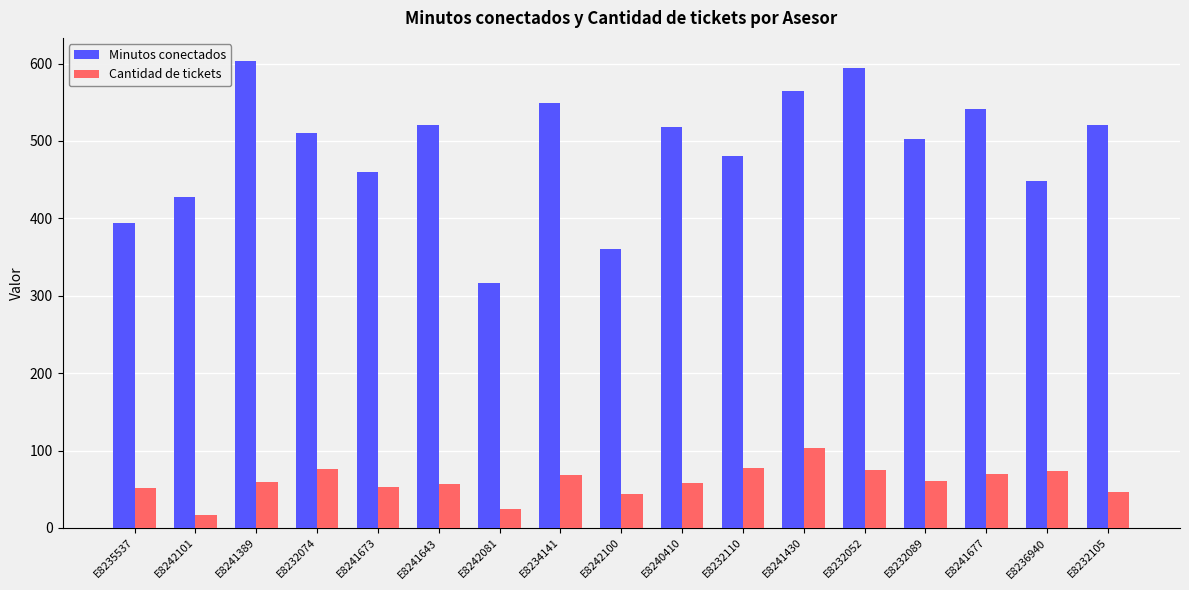

At which label does Minutos conectados reach its peak?

E8241389